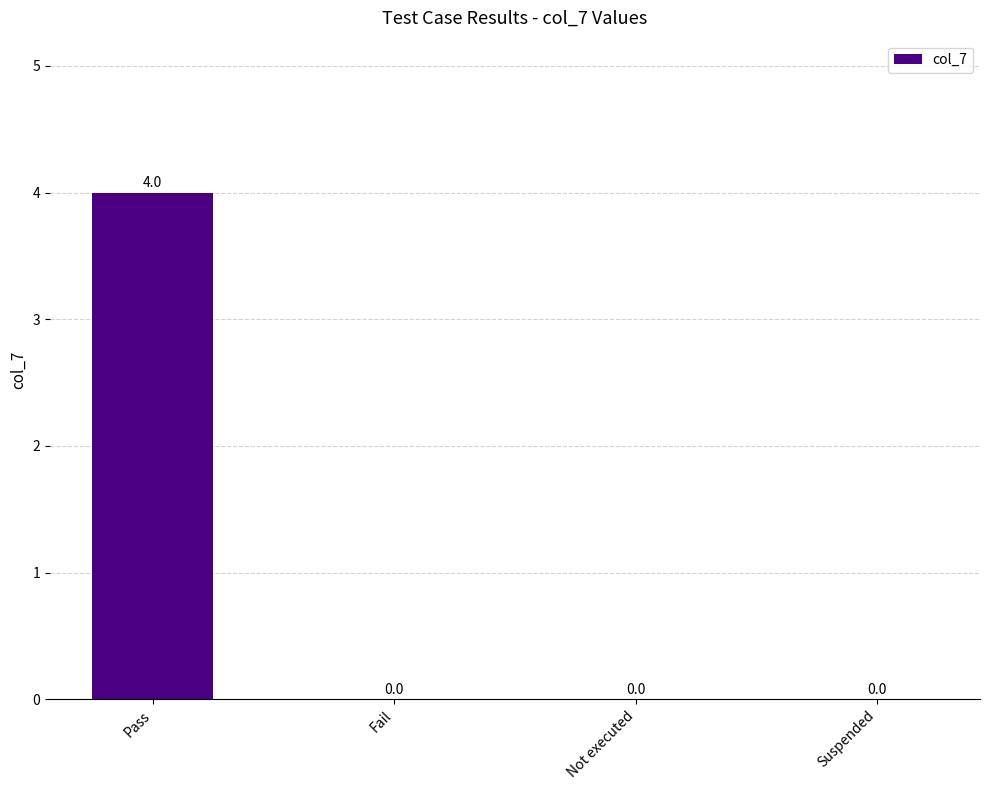

Reading right to left, extract all data points from this chart.

Suspended=0	Not executed=0	Fail=0	Pass=4